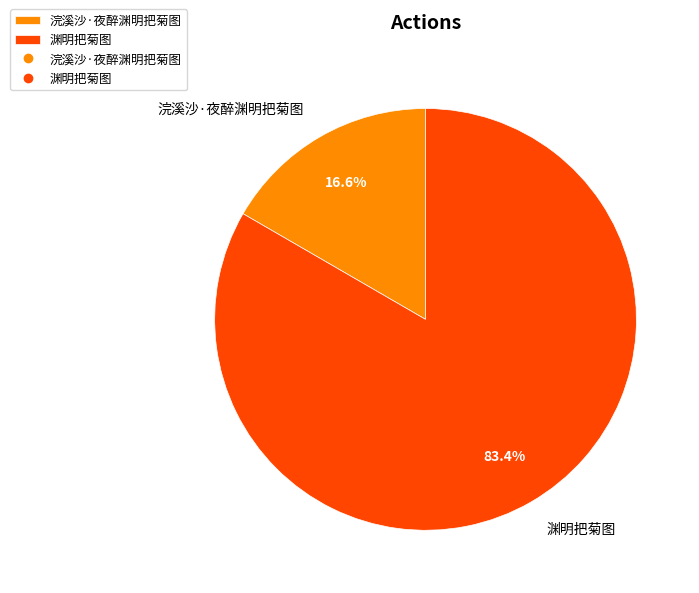

To the nearest percent, what portion does 浣溪沙·夜醉渊明把菊图 represent?

17%